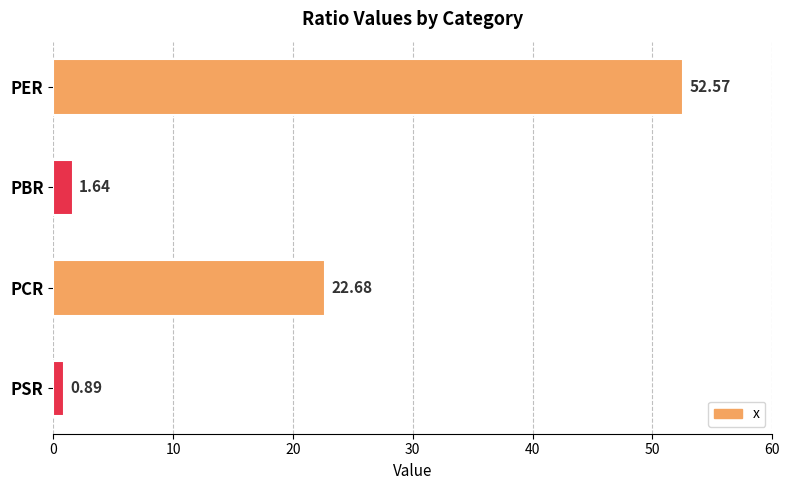

At which label is the value closest to 26?

PCR